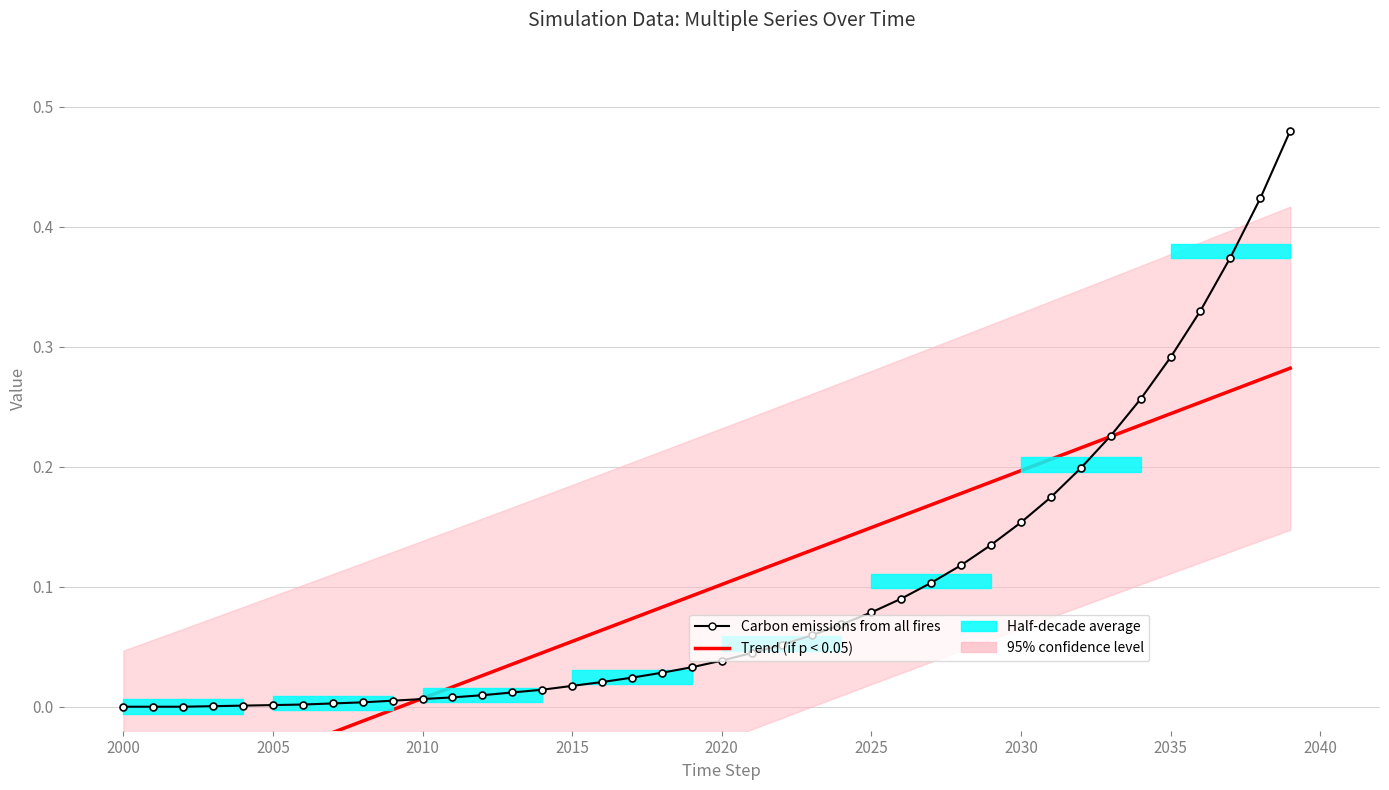

The value of Carbon emissions from all fires at 37 is 0.5. True or false?

False